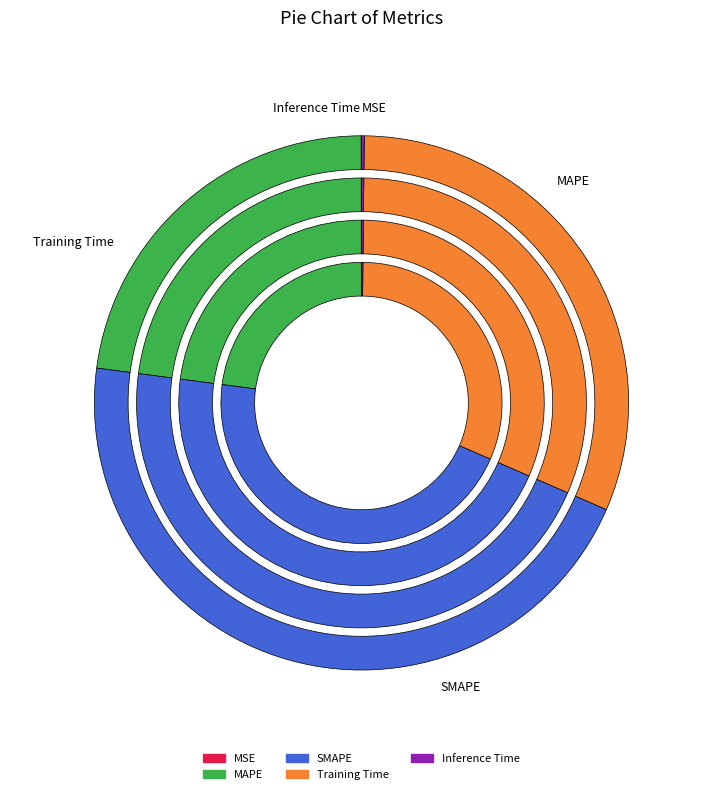

What percentage do SMAPE and MAPE together represent?

68.4%